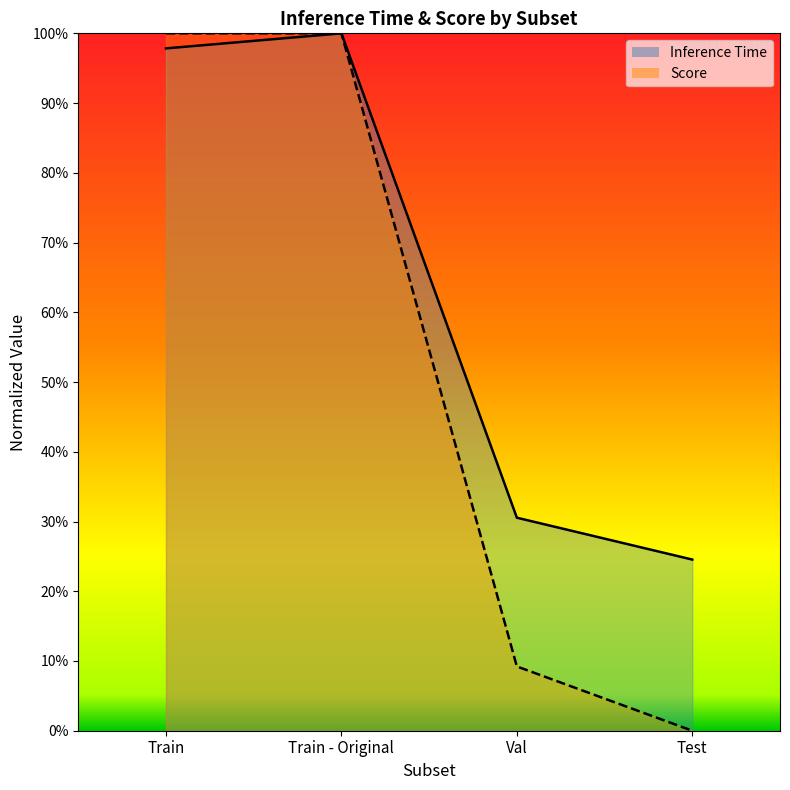

Which has a higher value, Val or Train - Original?

Train - Original